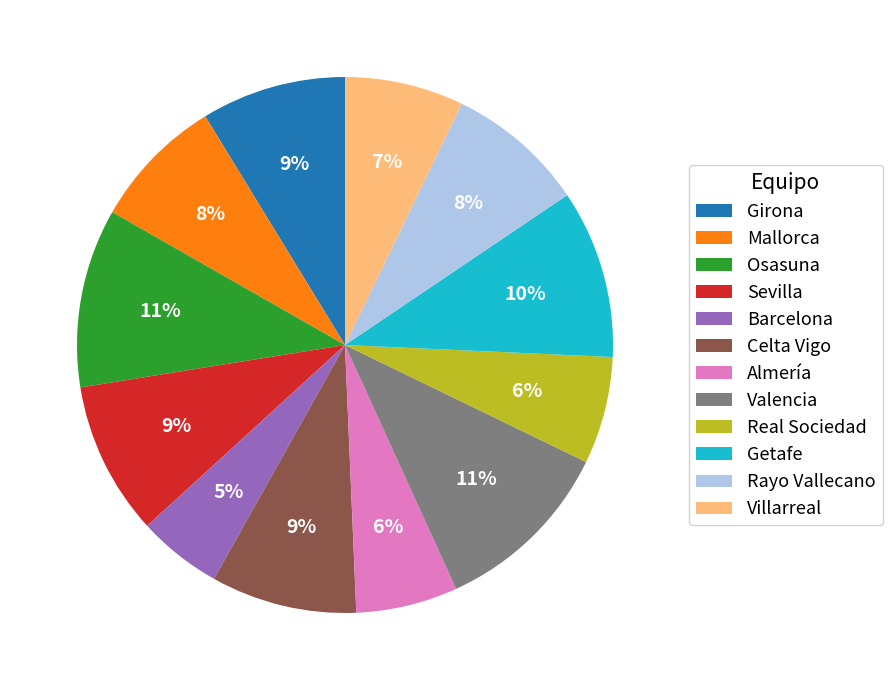

Do Barcelona and Getafe together represent more than half of the pie?

No